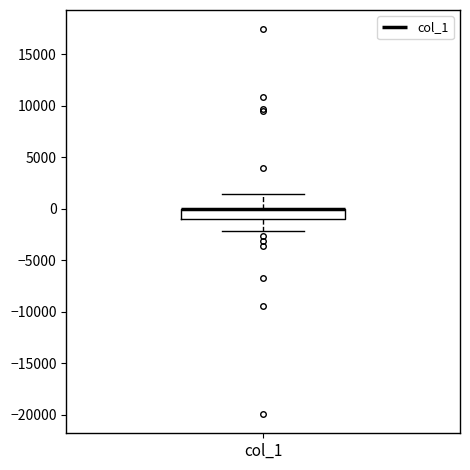

Transcribe this box plot: give where the median line is, the range the box spans, and where the two whiskers end, as read against the y-axis. The values are not printed on the chart, so give them approximately, as read against the axis.

median 0 (drawn on the box's upper edge), box -1000 to 0, whiskers -2000 to 1500